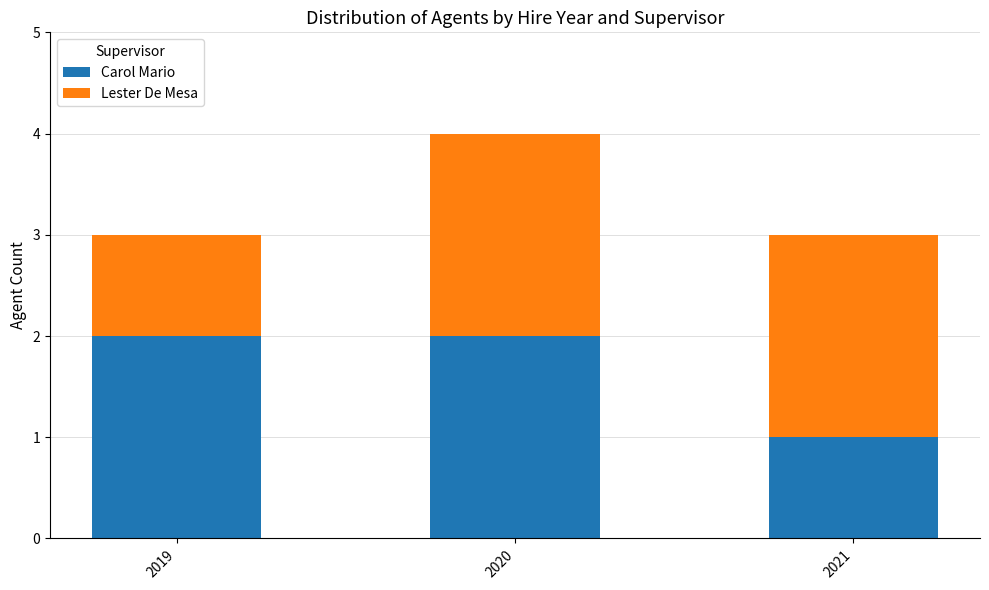

What is the total value across all series at 2019?

3